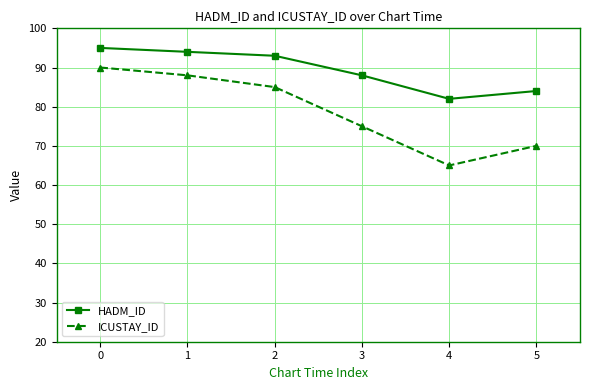

At how many categories does at least one series exceed 78?

6